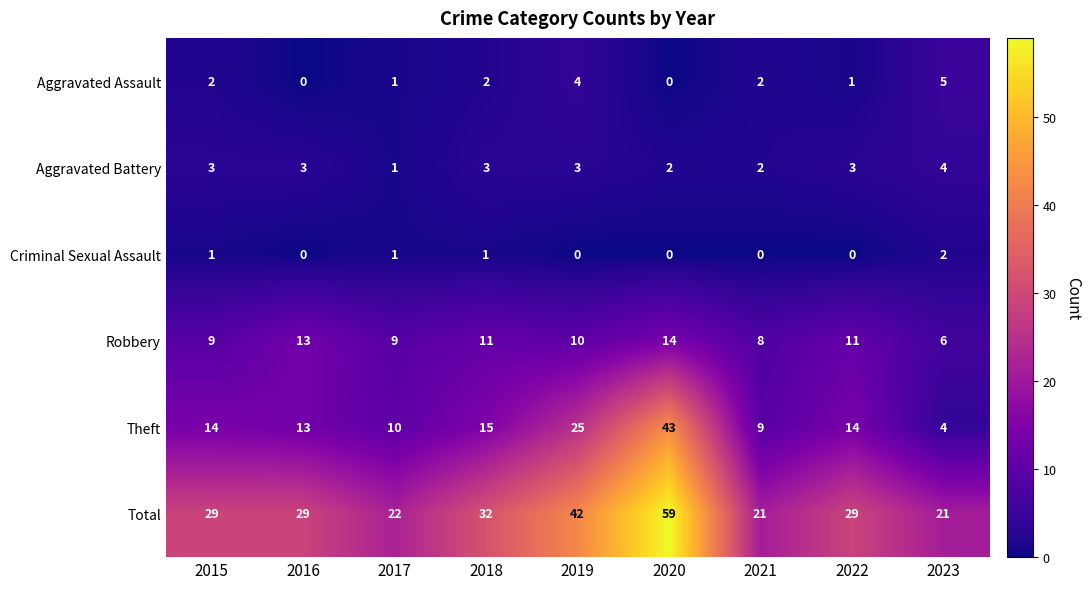

What is the average value of the Aggravated Battery series?

3